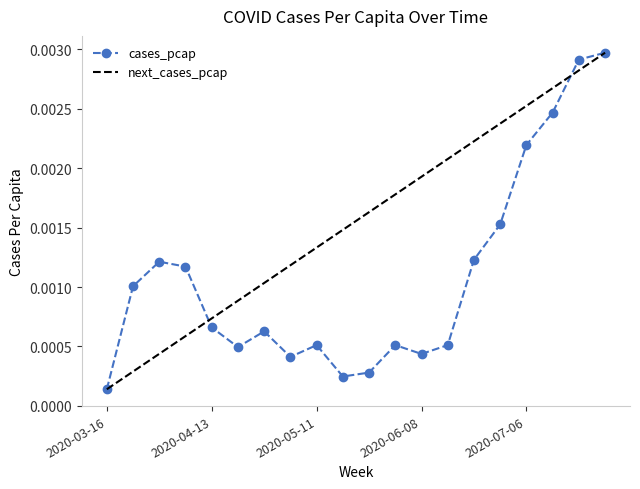

The chart shows a value of 0.0 at 2020-06-15. True or false?

True